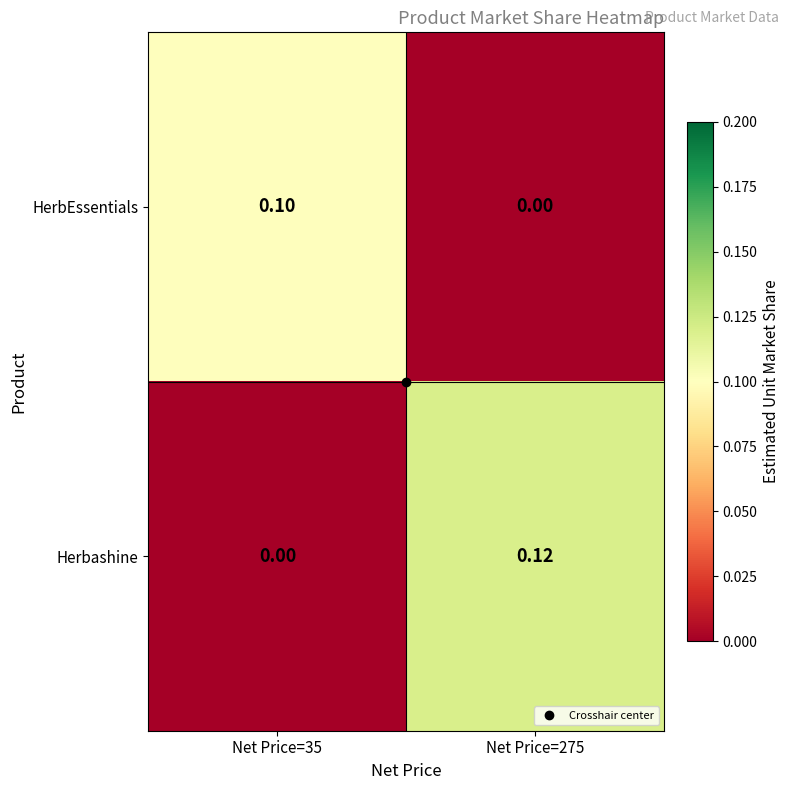

What is the difference between the highest and lowest values at Net Price=275?

0.1